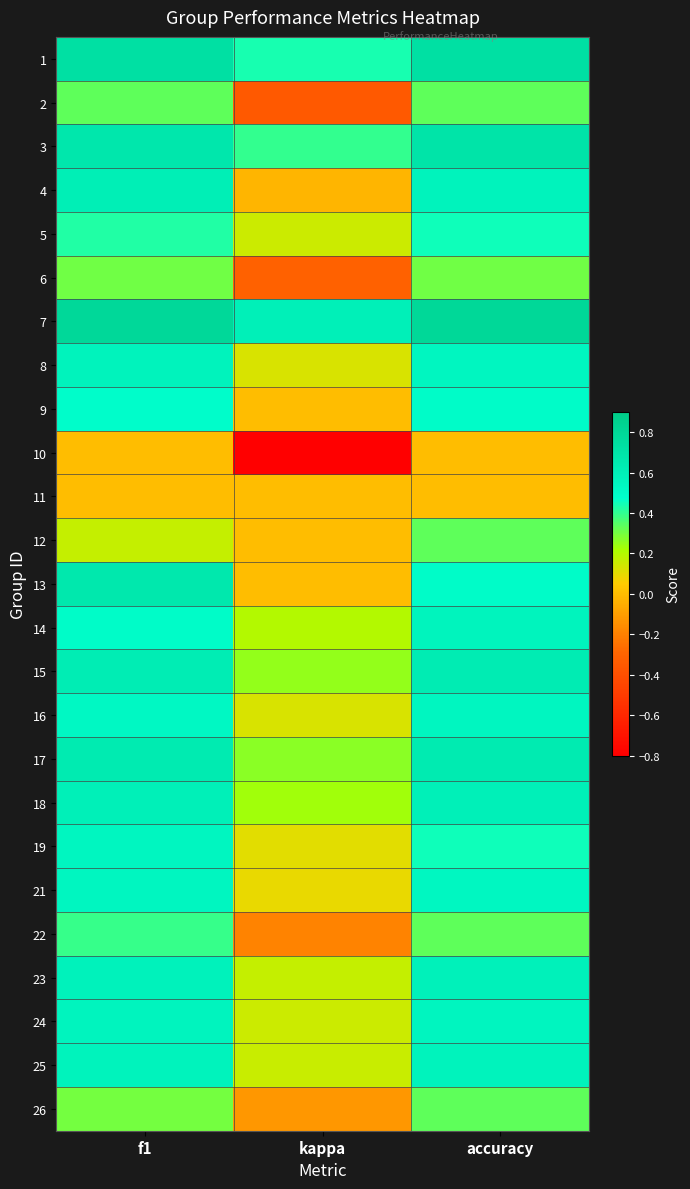

Which series has the largest total across all categories?

7